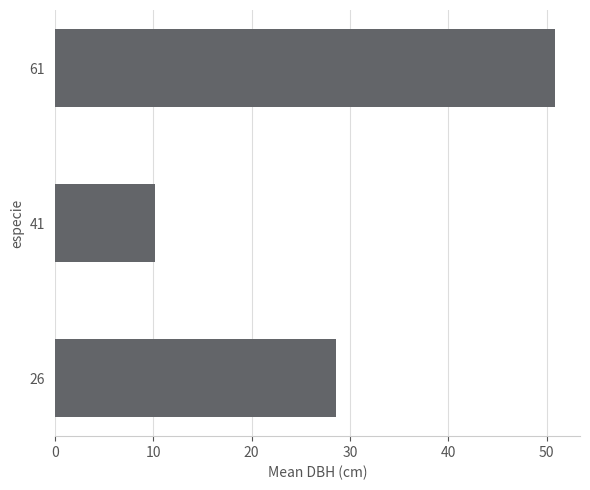

What is the change in value from 41 to 61?

+40.6